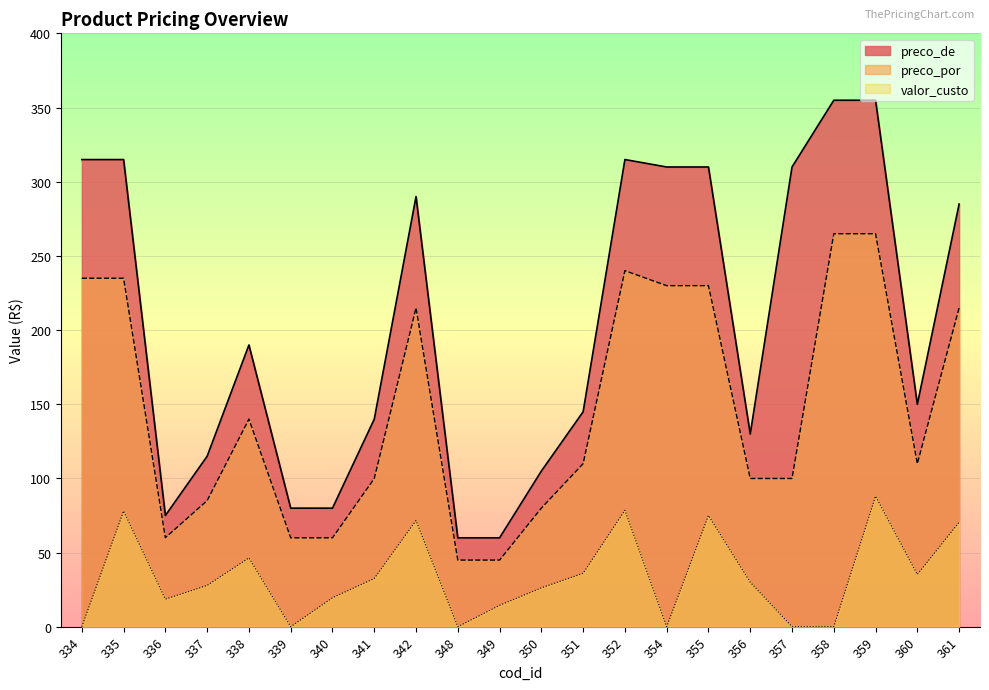

How many data points in preco_de are less than 189?

11